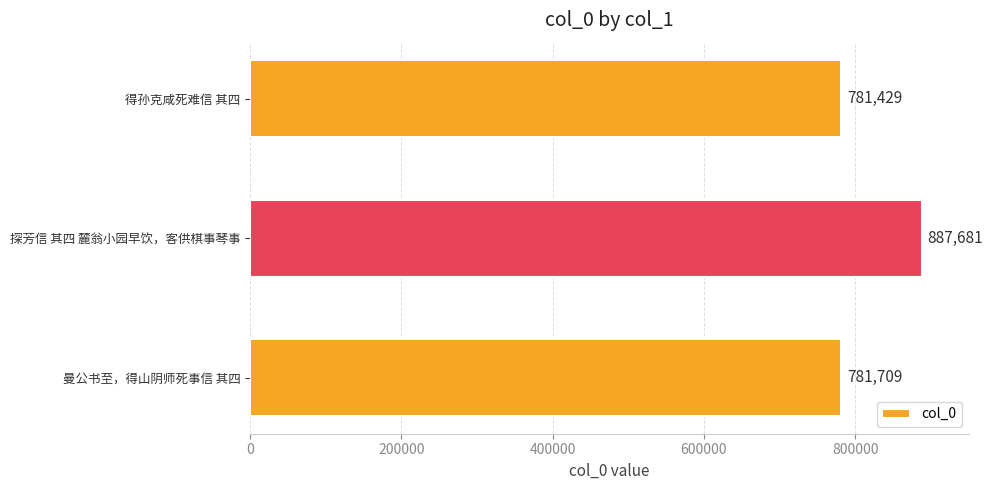

Is it true that the value at 曼公书至，得山阴师死事信 其四 is 781709?

True